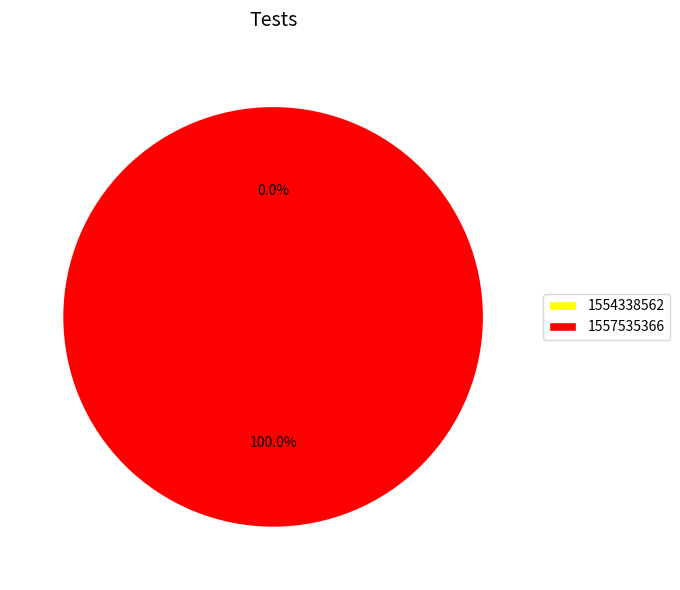

What is the total percentage of 1554338562 and 1557535366?

100.0%